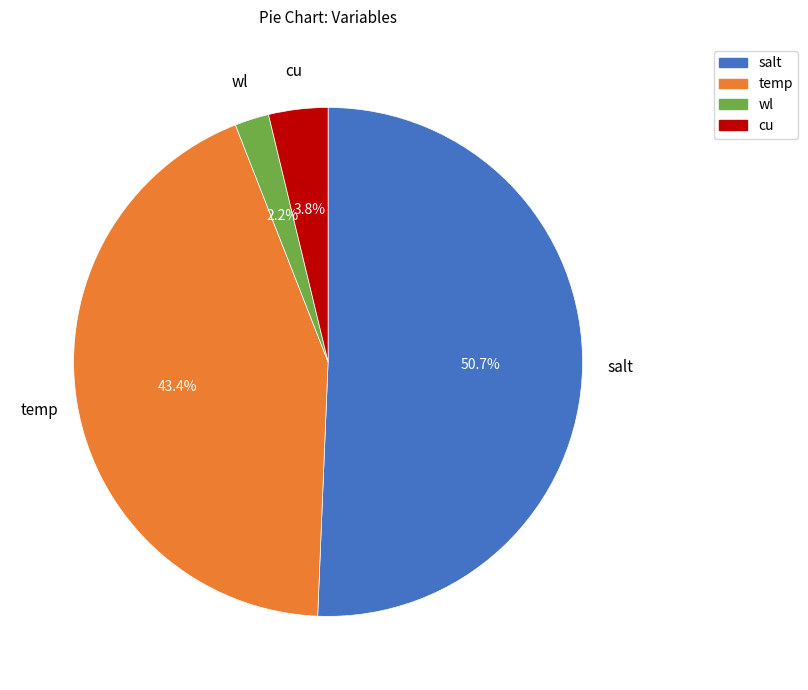

Combined, do salt and cu account for over 50%?

Yes